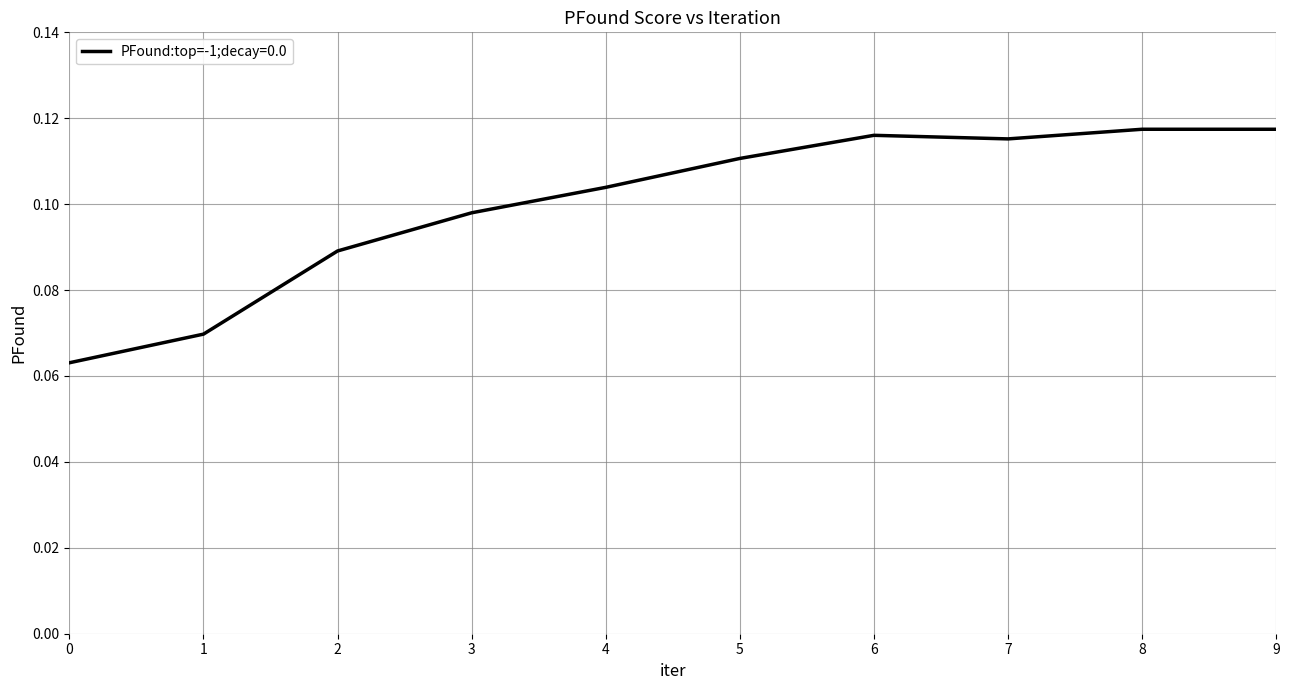

Between 2 and 6, which is larger?

6